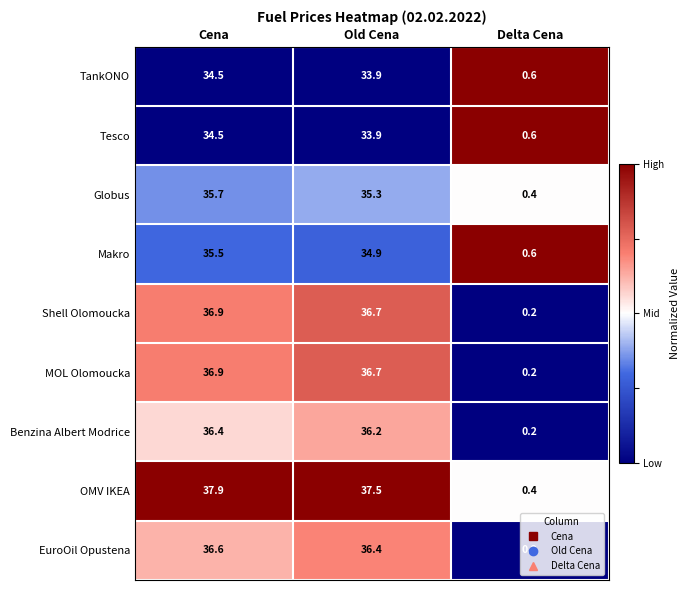

Count the number of data series in this chart.

9